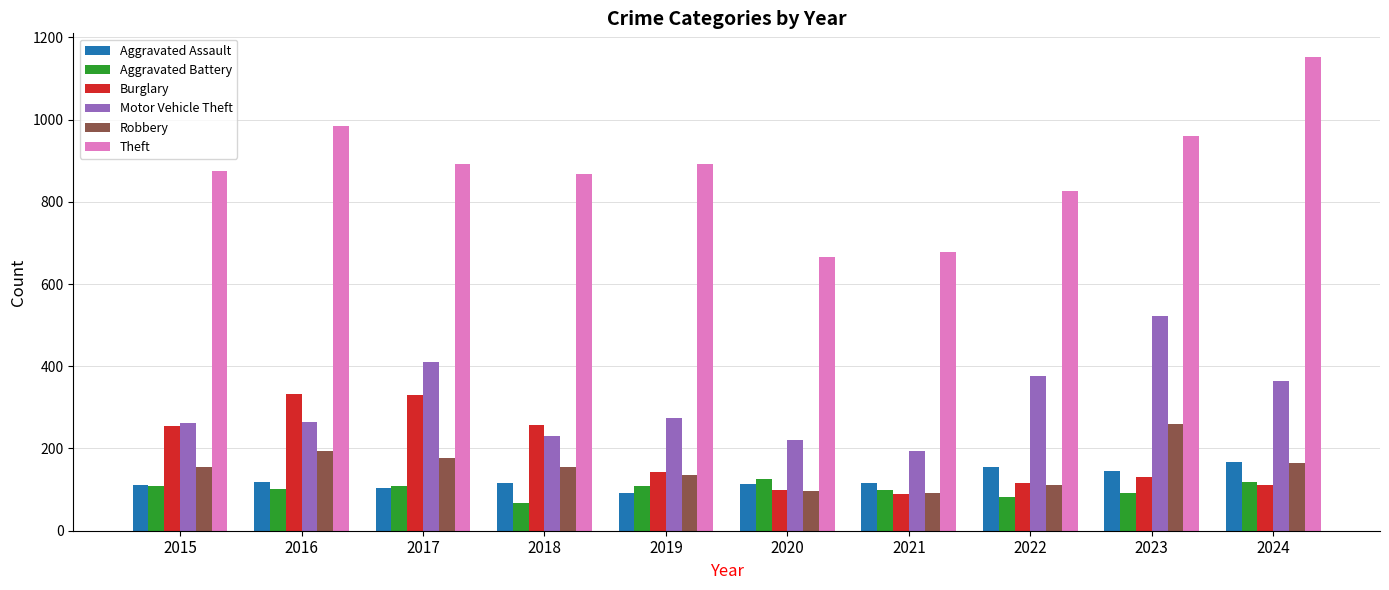

Is it true that Robbery equals 91 at 2021?

True